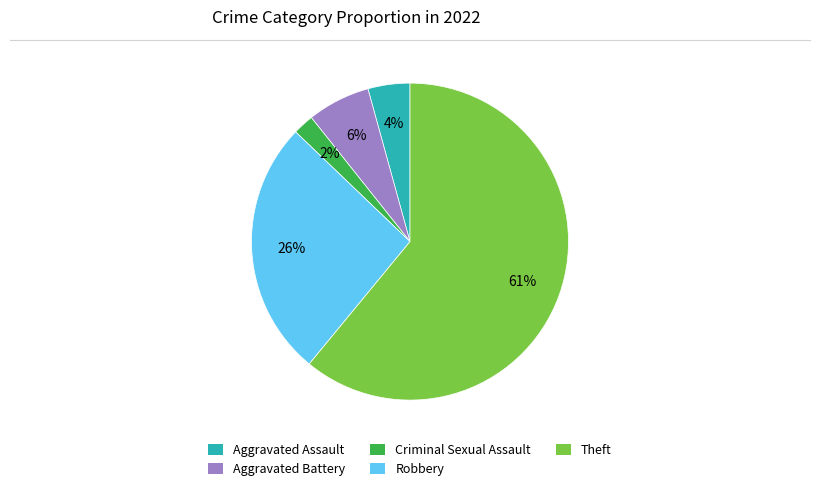

The Theft slice represents 51% of the pie. True or false?

False